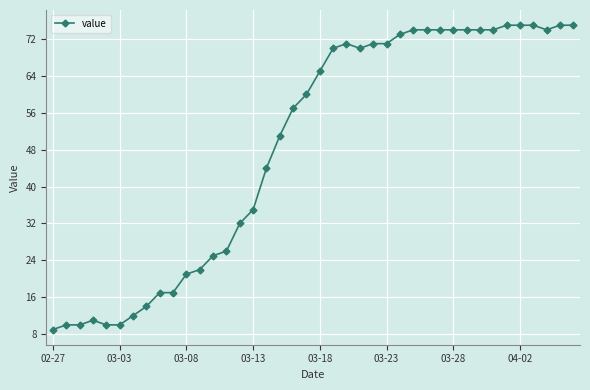

What is the maximum value shown in the chart?

75